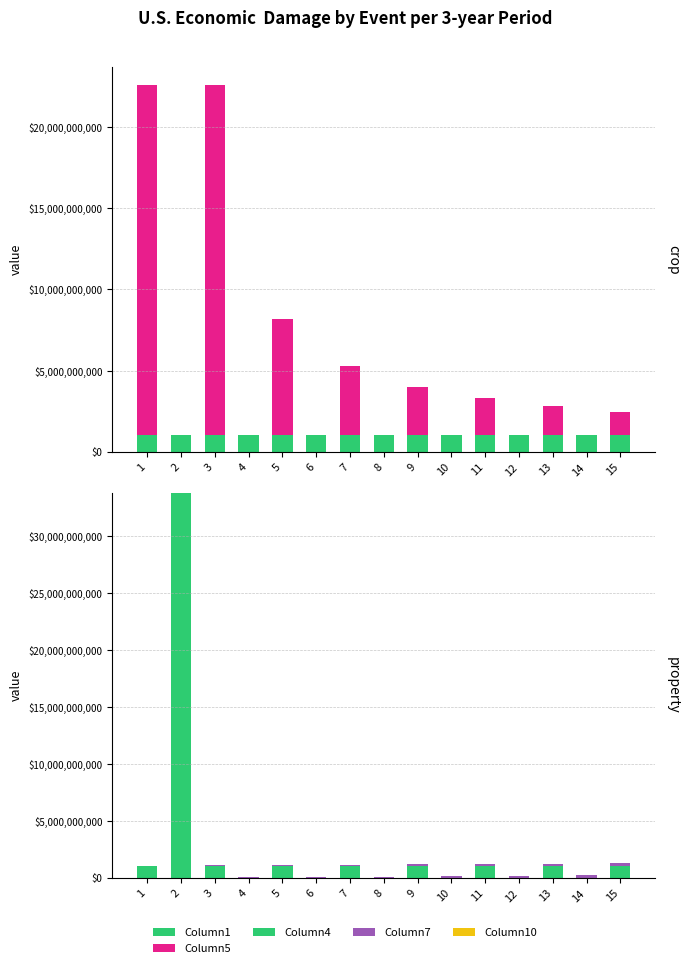

What is the difference between the maximum and second lowest values in the Column7 series?

211341311